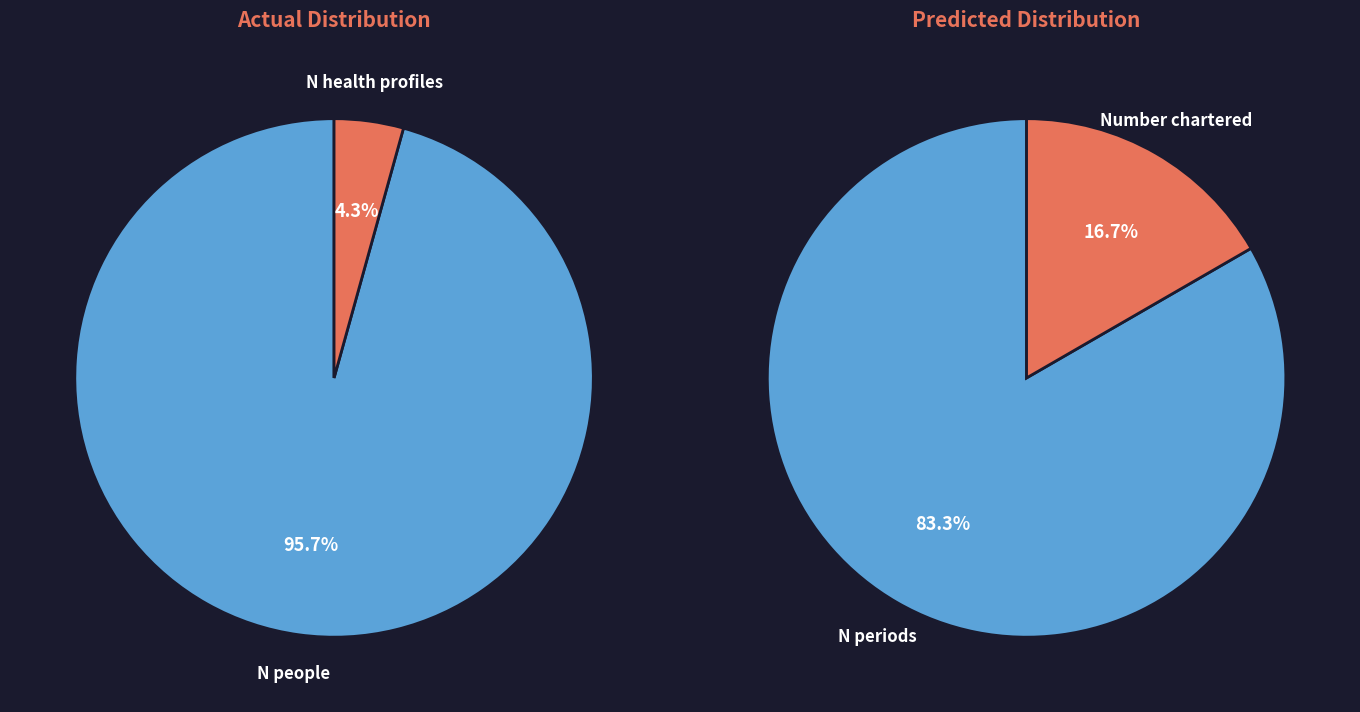

What percentage is NOT represented by 0?

4.3%